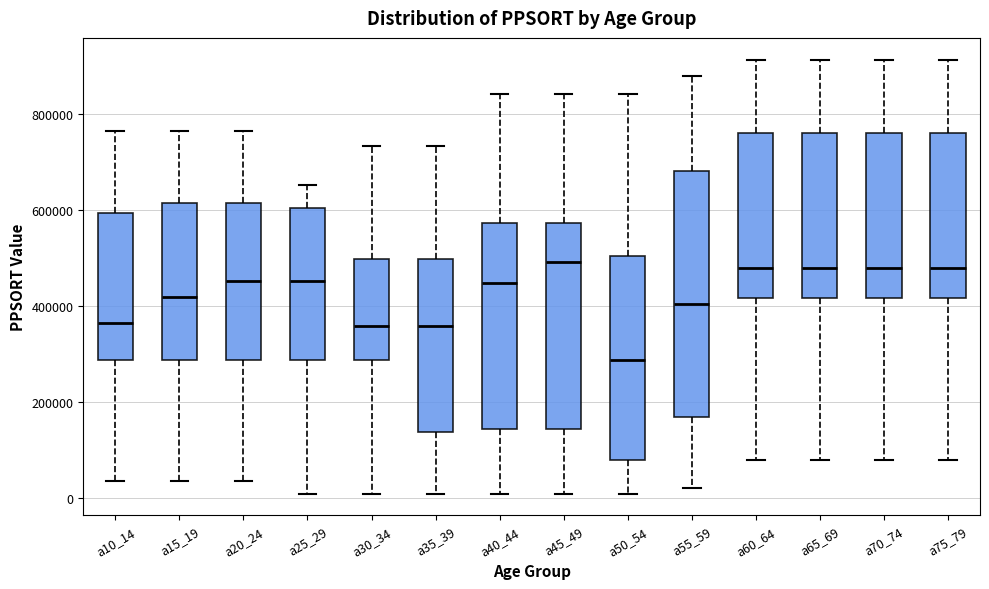

Reading left to right, transcribe this box plot: for each box, give where its median line is, the range the box spans, and where its two whiskers end, as read against the y-axis. The values are not printed on the chart, so give them approximately, as read against the axis.

a10_14: median 360000, box 280000 to 600000, whiskers 40000 to 760000
a15_19: median 420000, box 280000 to 620000, whiskers 40000 to 760000
a20_24: median 460000, box 280000 to 620000, whiskers 40000 to 760000
a25_29: median 460000, box 280000 to 600000, whiskers 0 to 660000
a30_34: median 360000, box 280000 to 500000, whiskers 0 to 740000
a35_39: median 360000, box 140000 to 500000, whiskers 0 to 740000
a40_44: median 440000, box 140000 to 580000, whiskers 0 to 840000
a45_49: median 500000, box 140000 to 580000, whiskers 0 to 840000
a50_54: median 280000, box 80000 to 500000, whiskers 0 to 840000
a55_59: median 400000, box 160000 to 680000, whiskers 20000 to 880000
a60_64: median 480000, box 420000 to 760000, whiskers 80000 to 920000
a65_69: median 480000, box 420000 to 760000, whiskers 80000 to 920000
a70_74: median 480000, box 420000 to 760000, whiskers 80000 to 920000
a75_79: median 480000, box 420000 to 760000, whiskers 80000 to 920000